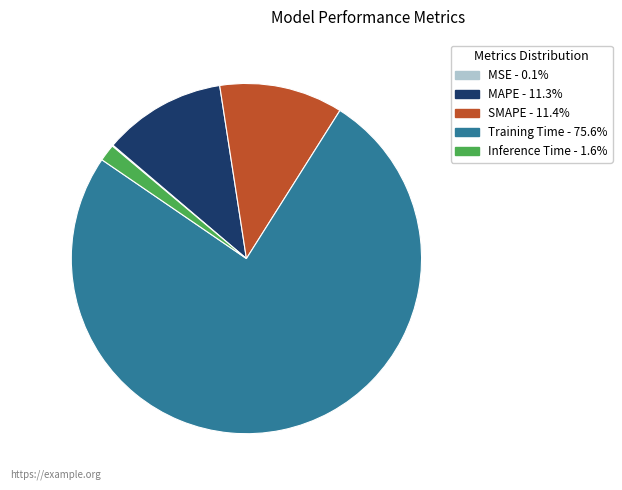

Does Training Time - 75.6% account for over 50% of the chart?

Yes